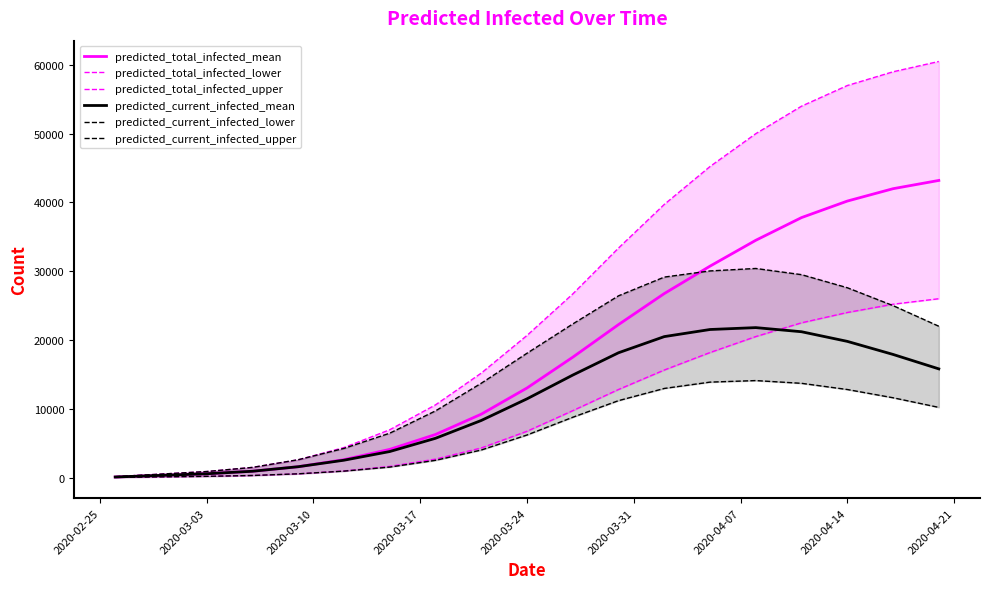

At how many categories does at least one series exceed 14711?

11